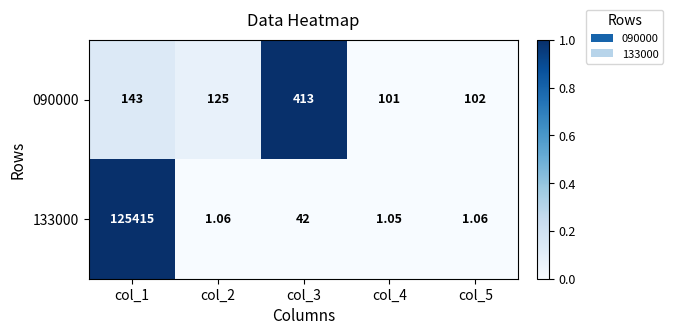

Which series has the largest total across all categories?

133000